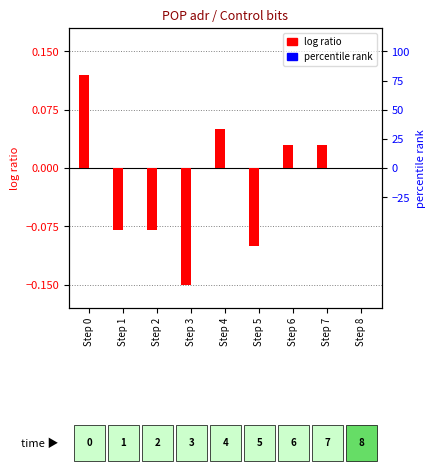

At how many categories does at least one series exceed 0?

4